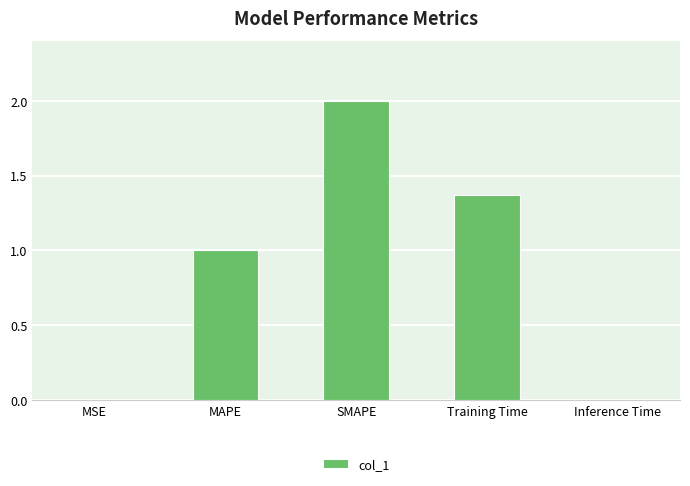

Are the bars horizontal?

No